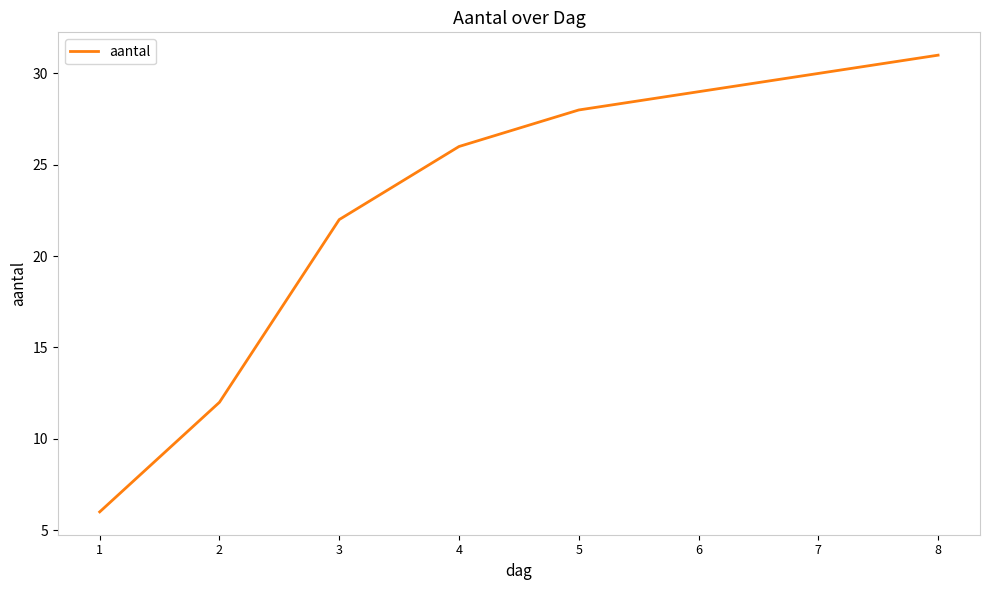

How many lines are shown in the chart?

1